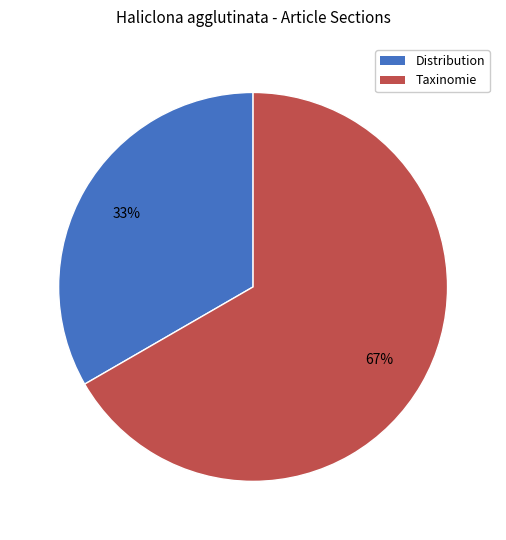

To the nearest percent, what percentage of the pie is Taxinomie?

67%